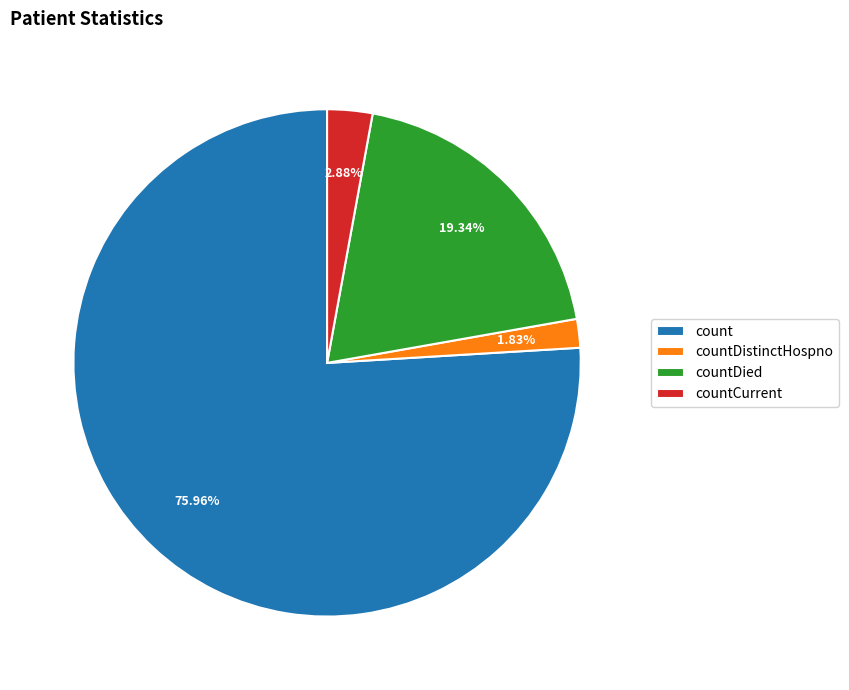

Between countCurrent and count, which is larger?

count